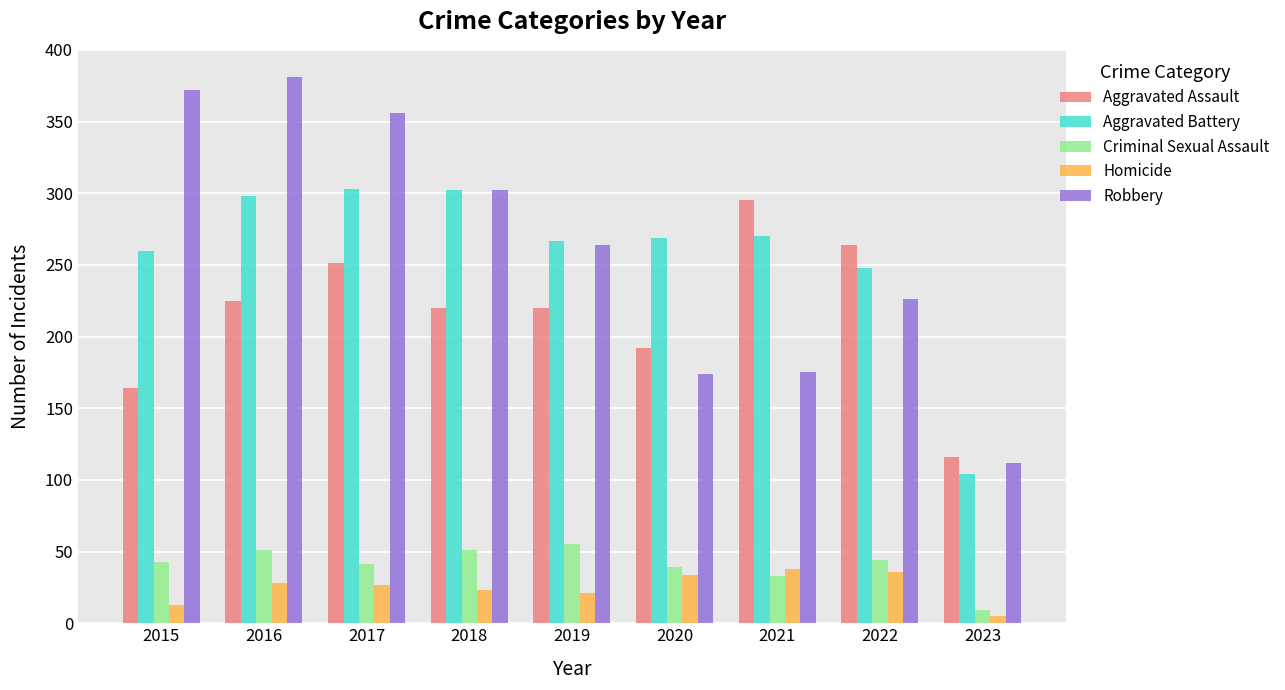

What is the average value of the Homicide series?

25